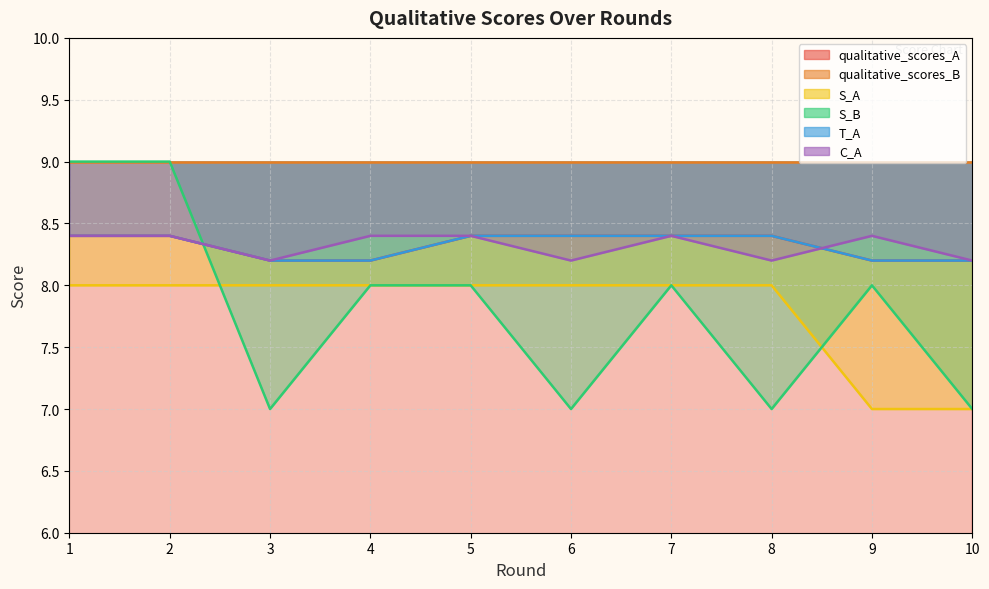

Which series changed the most between 5 and 7?

qualitative_scores_A